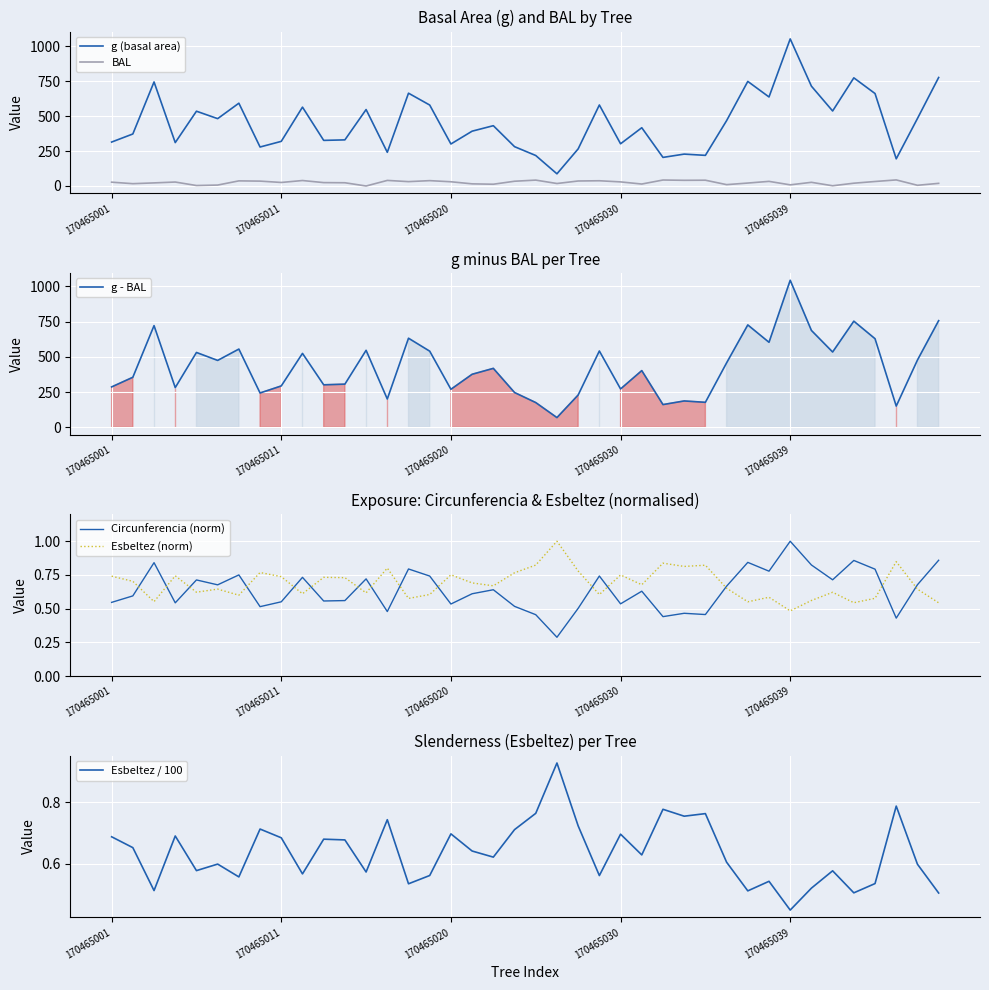

What is the sum of all g (basal area) values?

18161.6